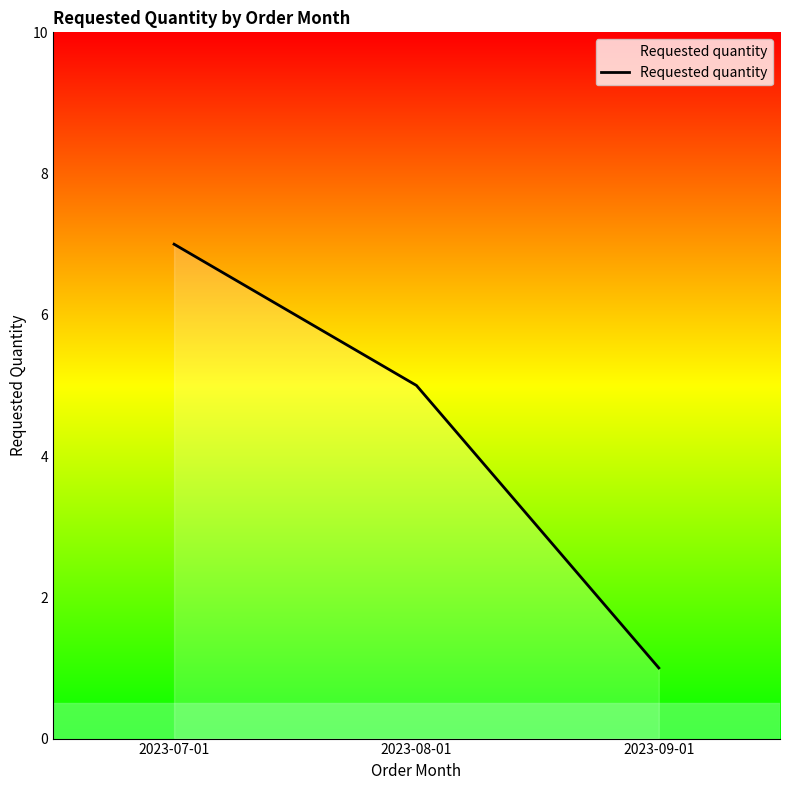

Which label corresponds to the largest value in the chart?

2023-07-01